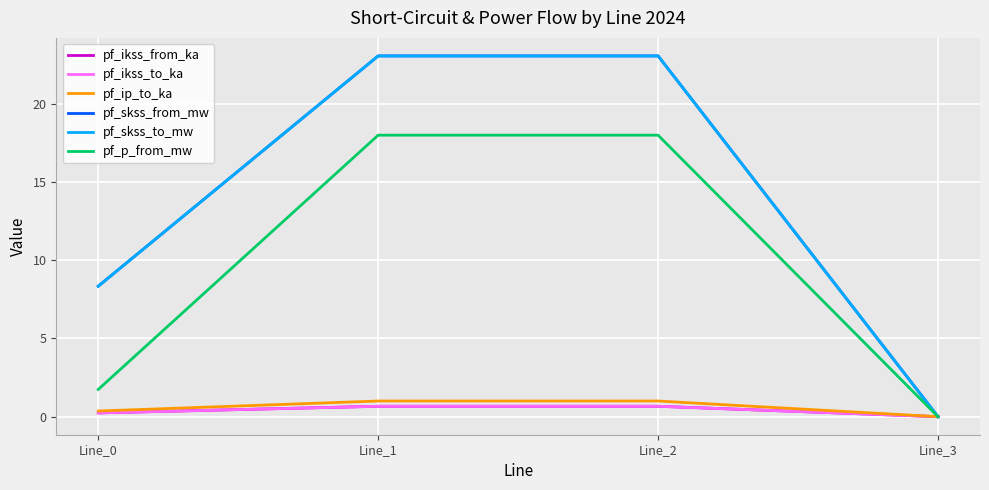

Which label corresponds to the smallest value in the chart?

Line_3